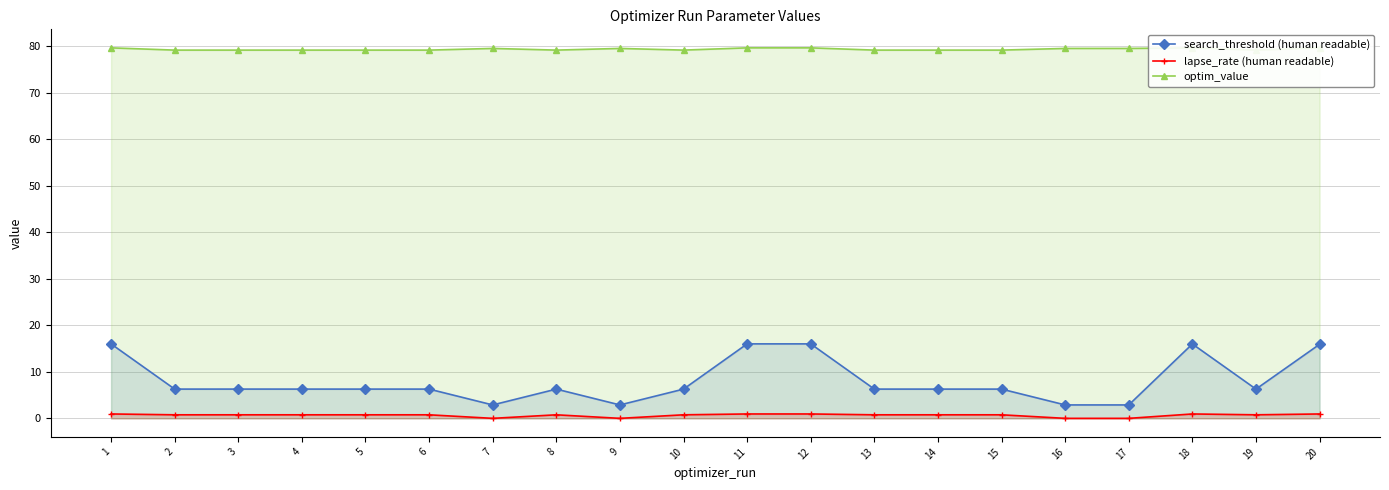

True or false: optim_value has a value of 34.6 at 9.

False